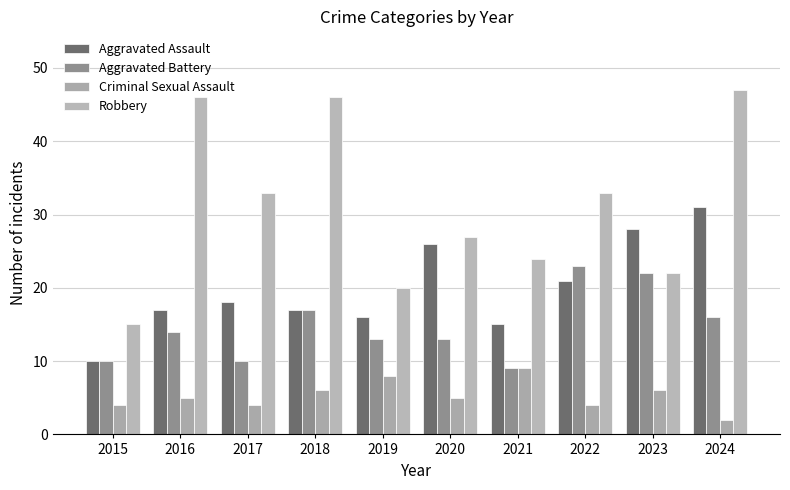

Reading left to right, list all the values displayed in this chart.

Aggravated Assault: 10	17	18	17	16	26	15	21	28	31
Aggravated Battery: 10	14	10	17	13	13	9	23	22	16
Criminal Sexual Assault: 4	5	4	6	8	5	9	4	6	2
Robbery: 15	46	33	46	20	27	24	33	22	47